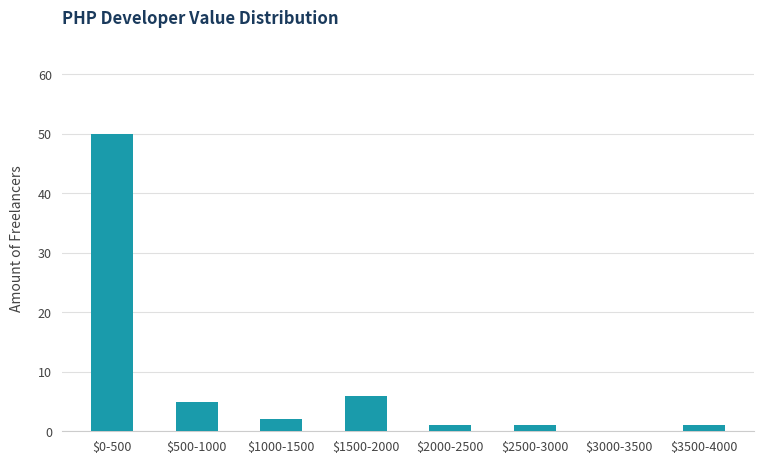

What is the greatest value displayed?

50